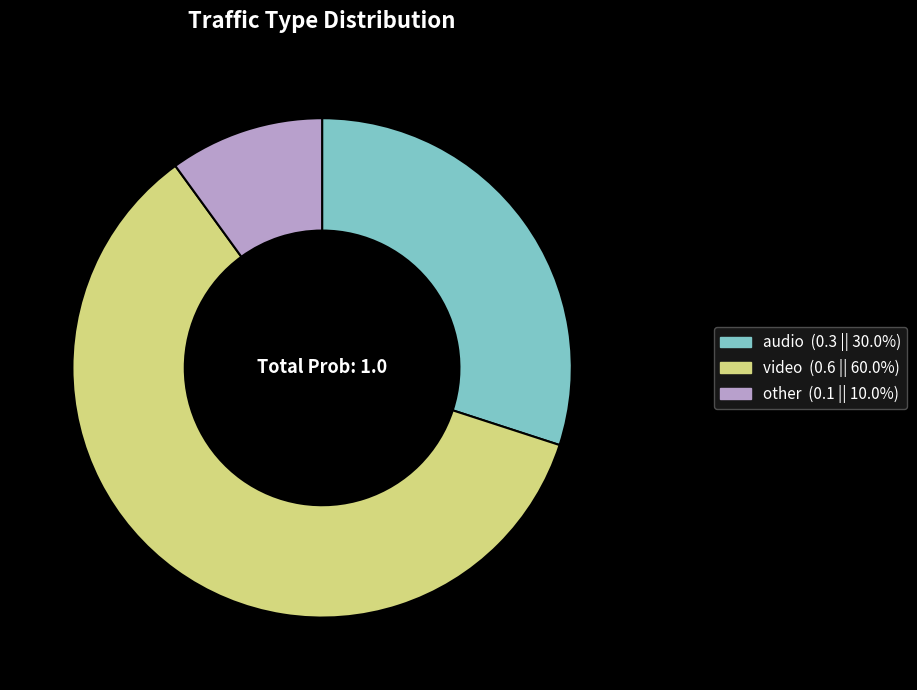

Which category has the smallest portion of the pie?

other